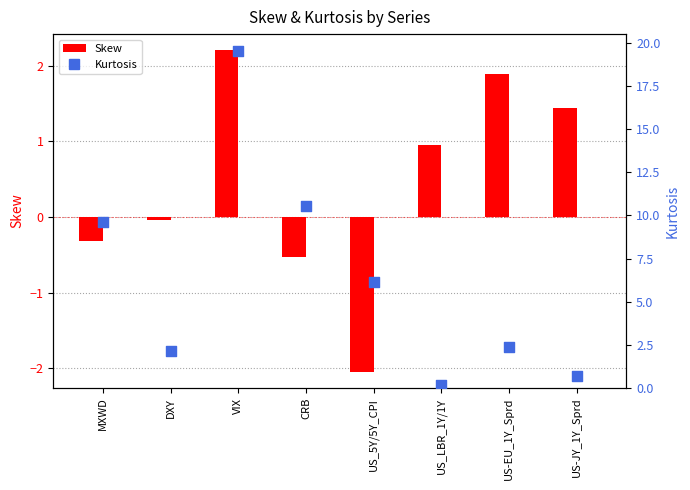

What is the total value across all series at US_5Y/5Y_CPI?

4.1